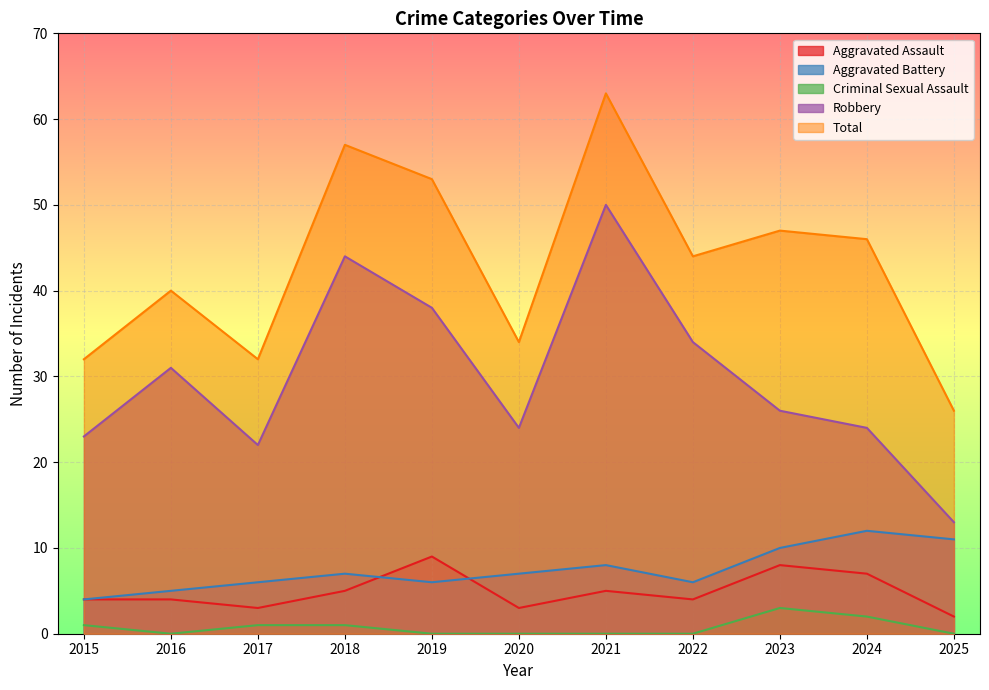

Where does the Aggravated Assault series first go above 4?

2018